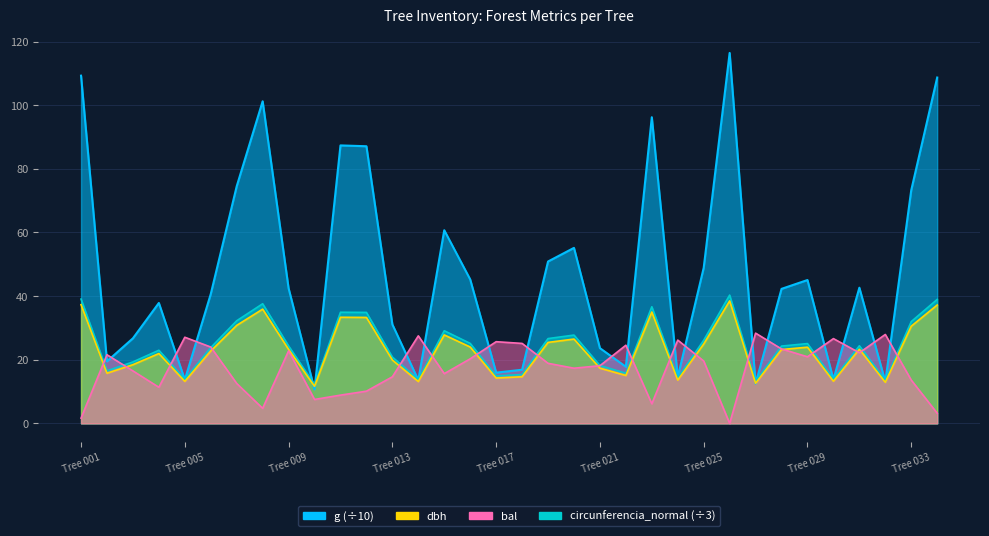

Which series has the widest spread of values?

g